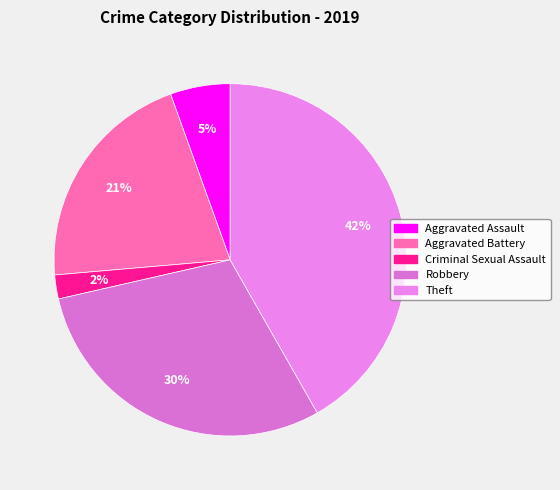

Combined, do Aggravated Battery and Theft account for over 50%?

Yes